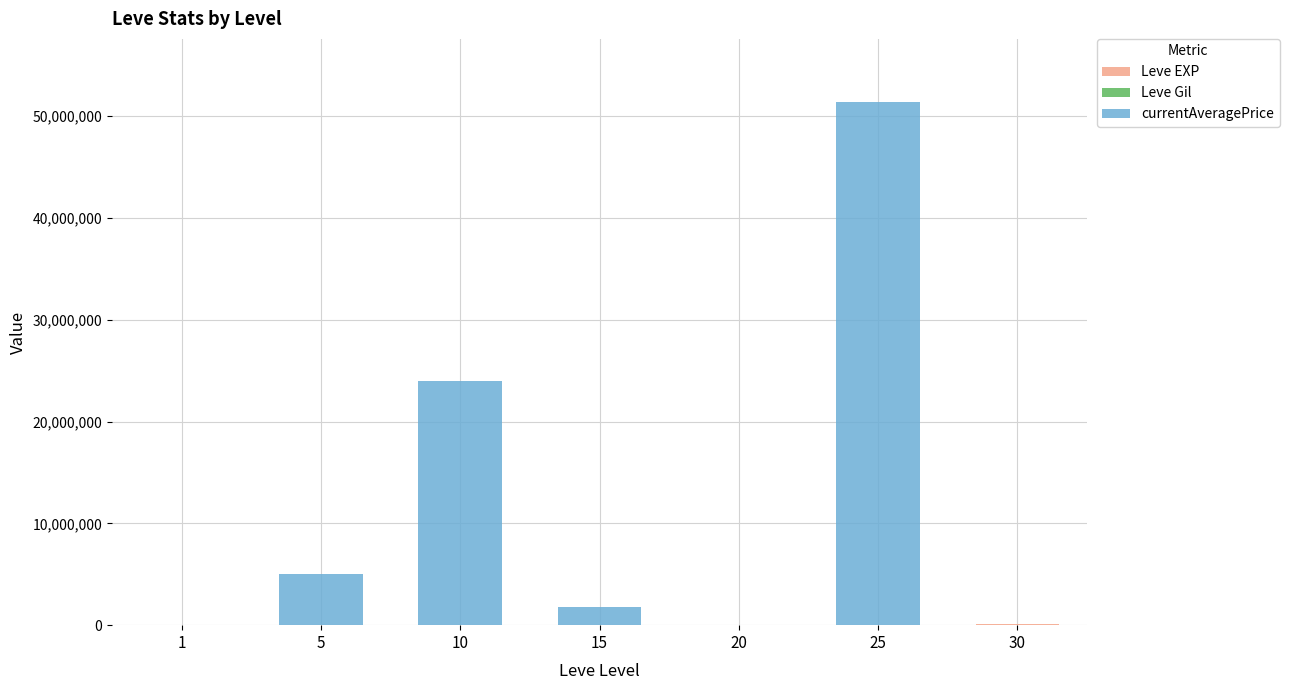

At which category is the sum across all series the highest?

25